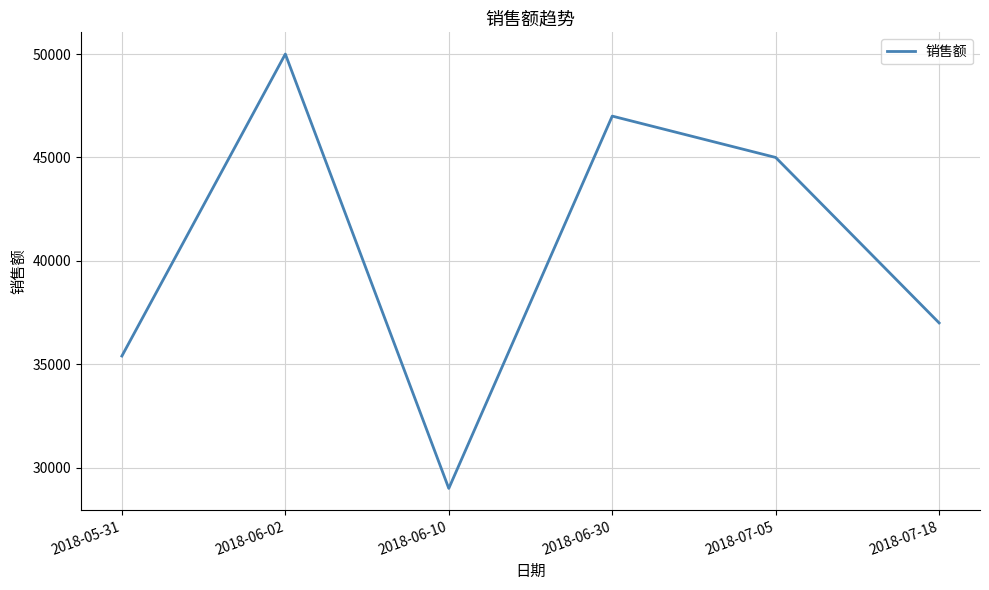

At which category does the data reach its first local valley?

2018-06-10